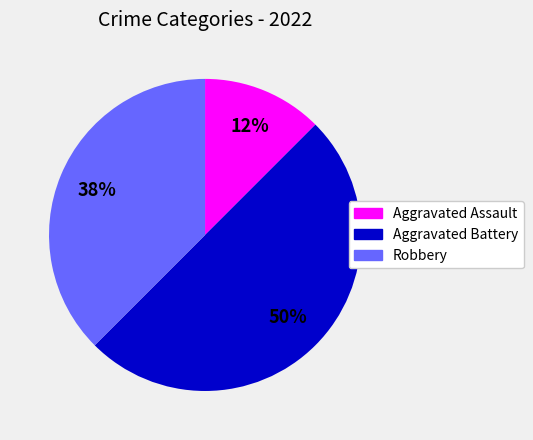

To the nearest percent, what is the combined percentage of Robbery and Aggravated Assault?

50%